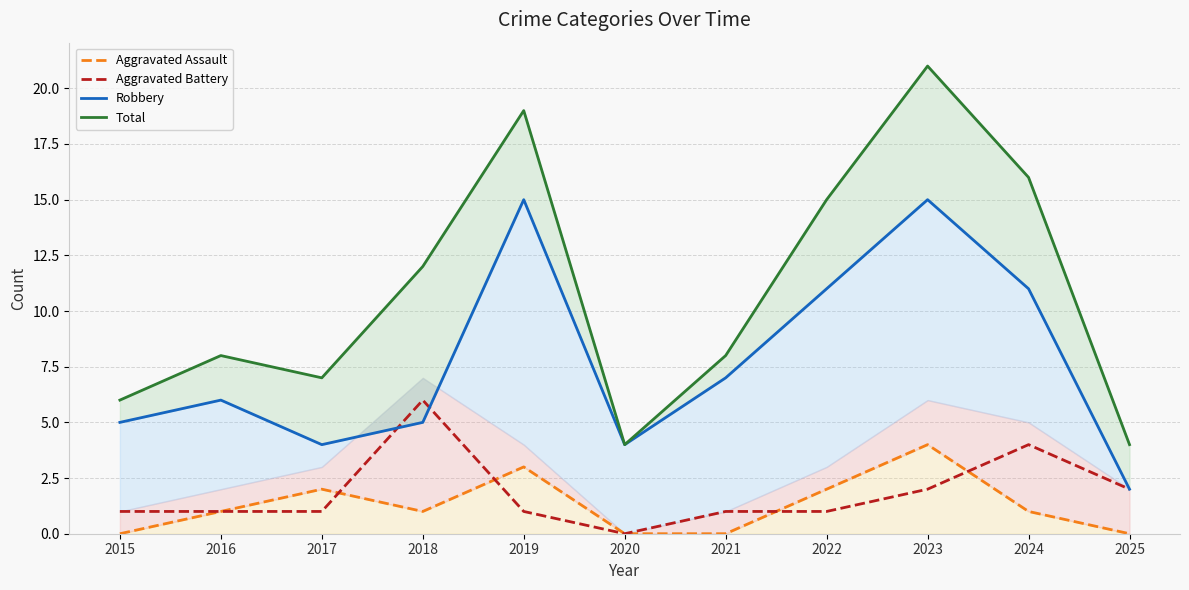

Reading right to left, extract all data points from this chart.

Aggravated Assault: 0	1	4	2	0	0	3	1	2	1	0
Aggravated Battery: 2	4	2	1	1	0	1	6	1	1	1
Robbery: 2	11	15	11	7	4	15	5	4	6	5
Total: 4	16	21	15	8	4	19	12	7	8	6